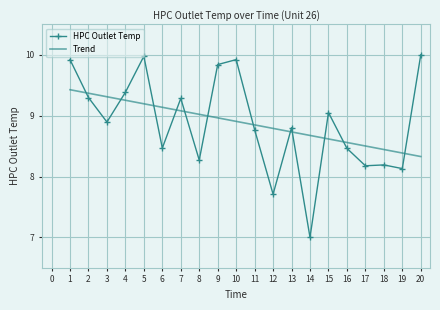

What are all the series names shown in the legend?

HPC Outlet Temp, Trend